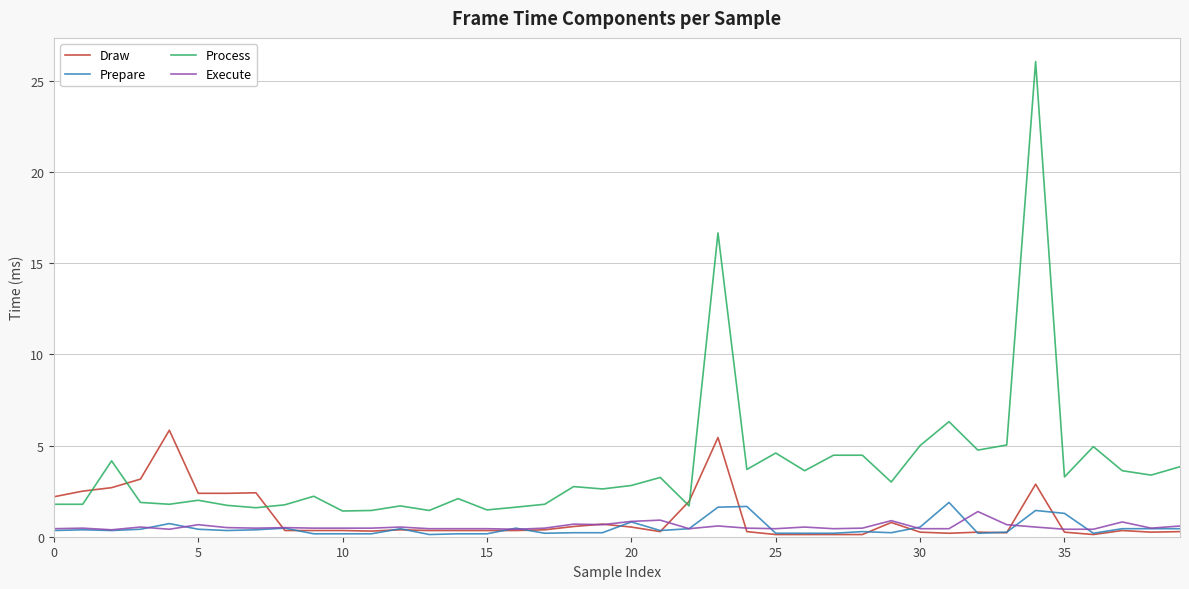

True or false: Execute and Draw intersect in this chart.

True